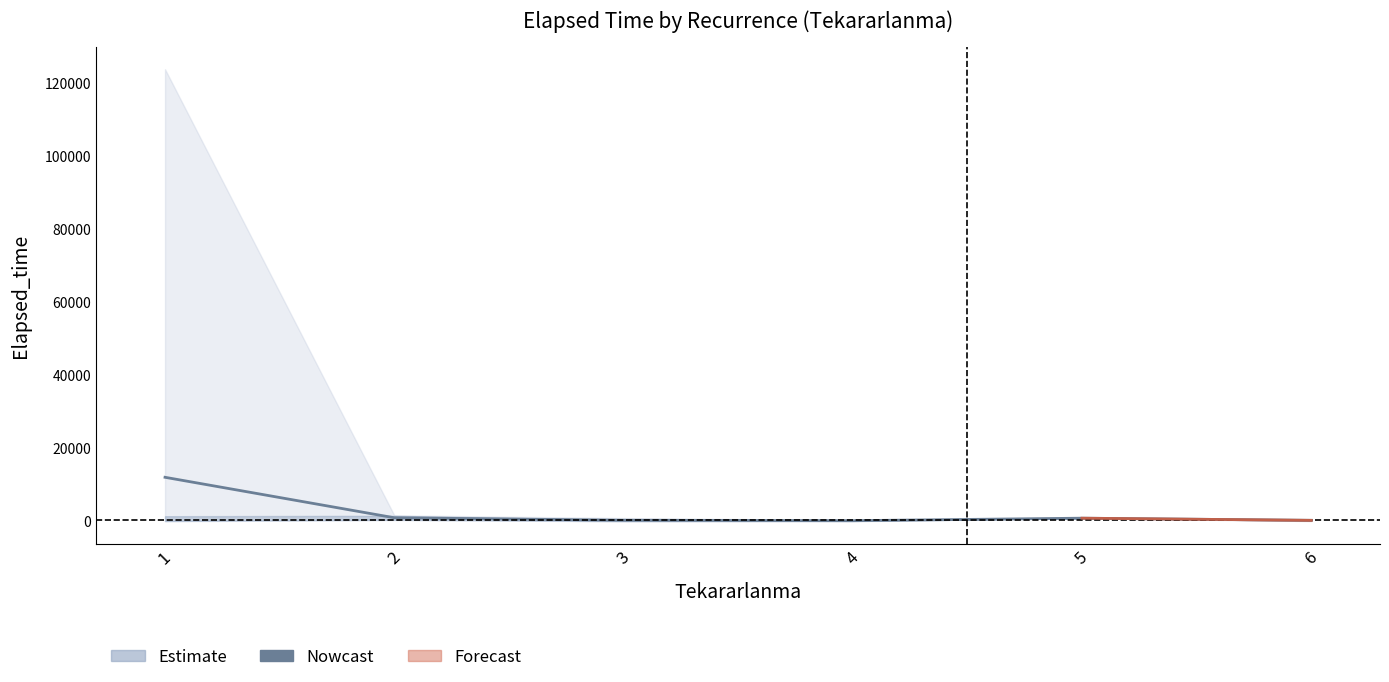

Reading right to left, what are all the values shown in this chart?

247.5	835.0	149.8	272.8	953.8	12033.2